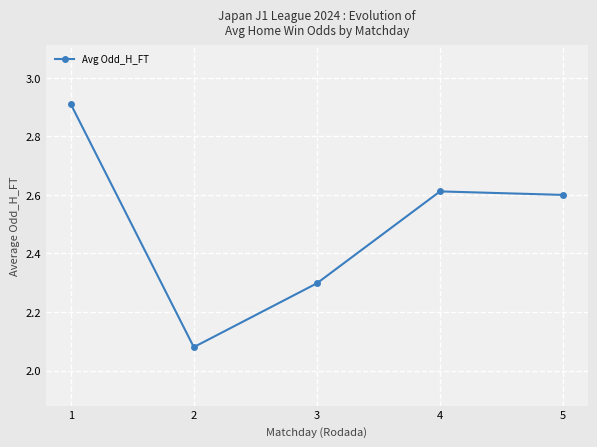

How many categories are shown in the chart?

5